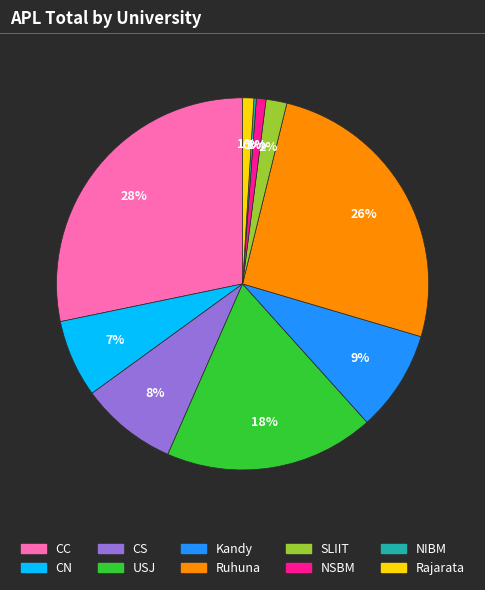

To the nearest percent, what percentage of the pie is Rajarata?

1%